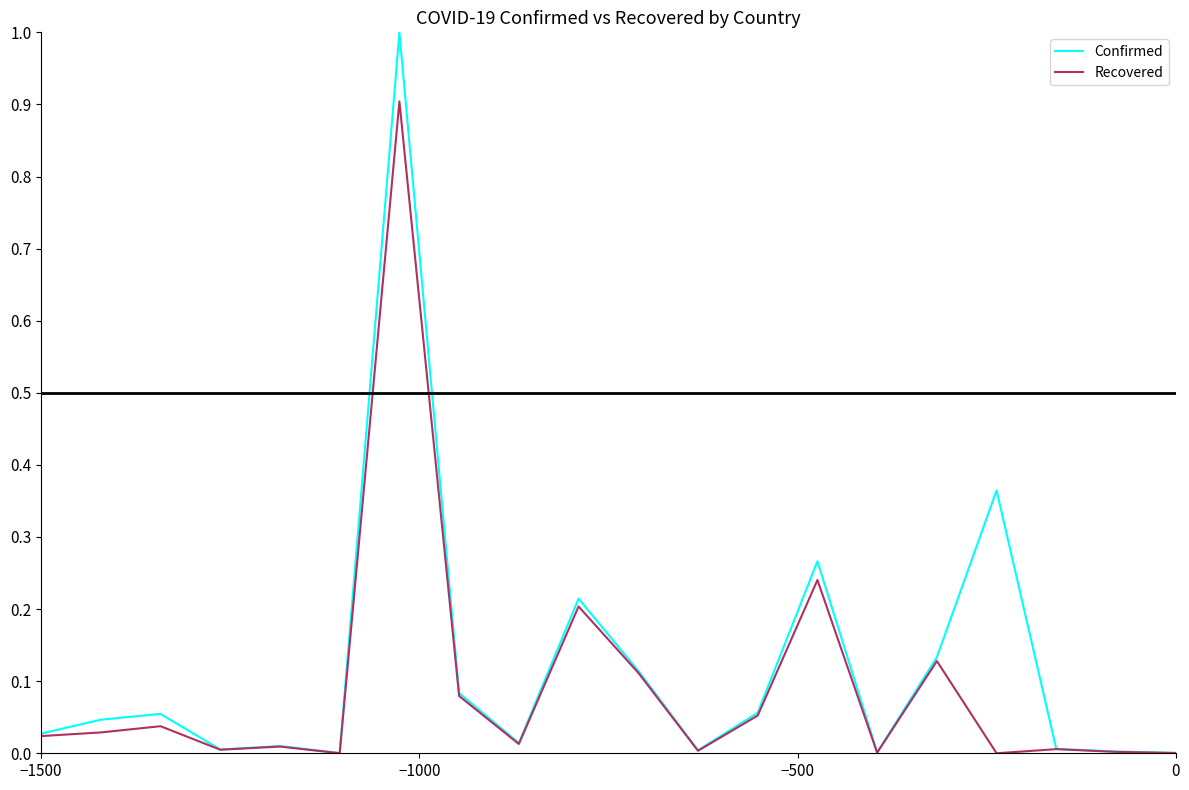

What are all the series names shown in the legend?

Confirmed, Recovered